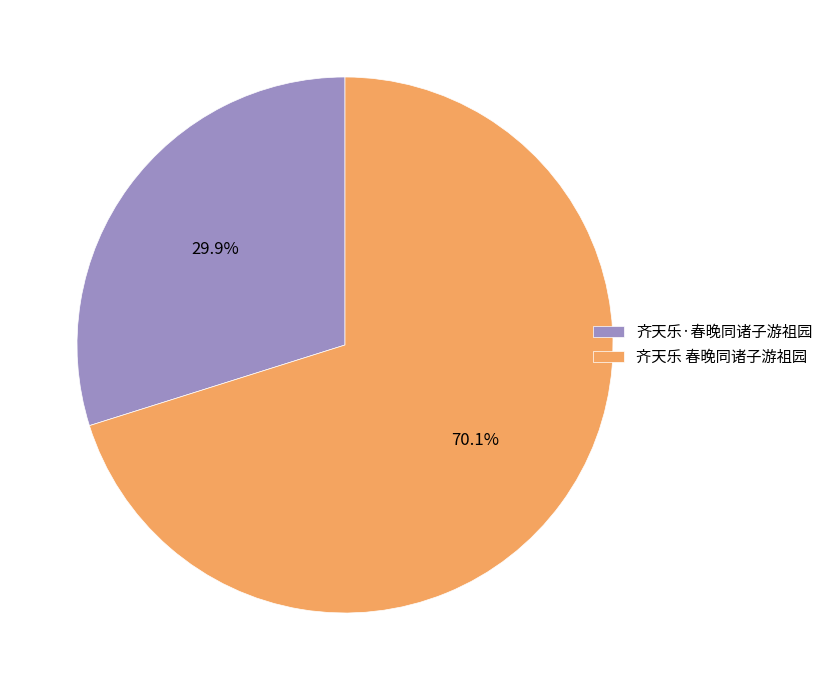

Is the sum of 齐天乐·春晚同诸子游祖园 and 齐天乐 春晚同诸子游祖园 greater than half?

Yes